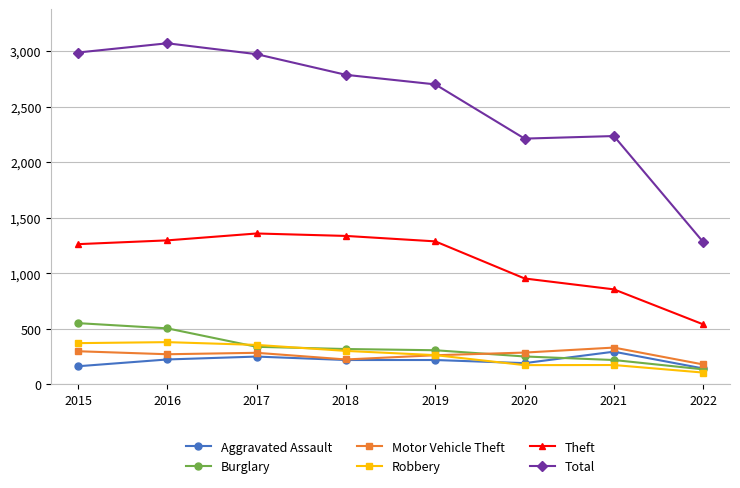

What is the value of the Burglary point at the 7th from the left?

220